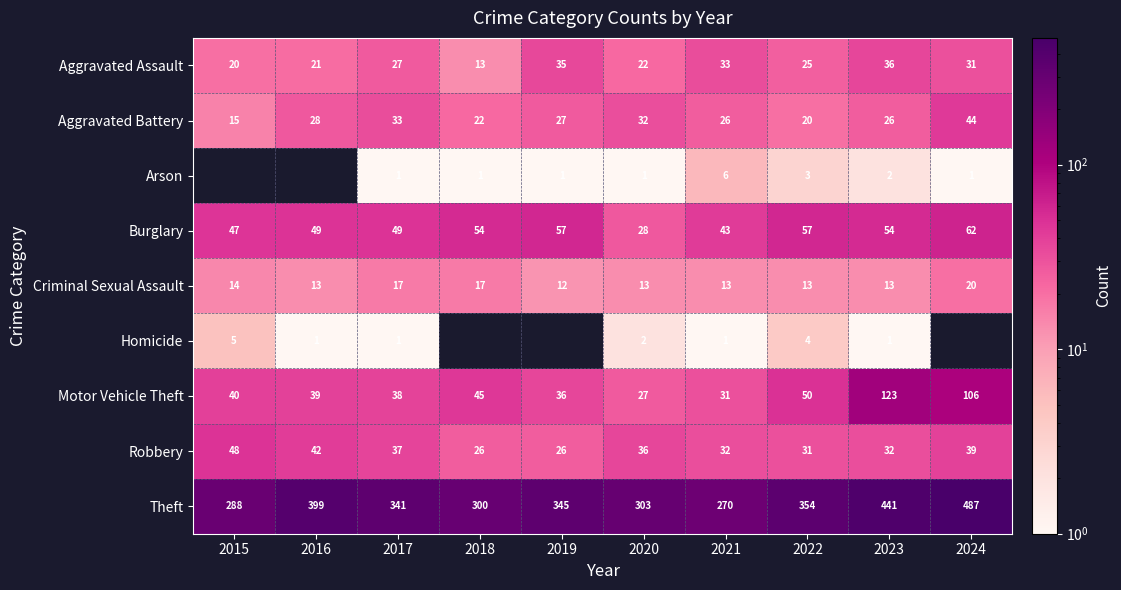

At which category is the sum across all series the highest?

2023